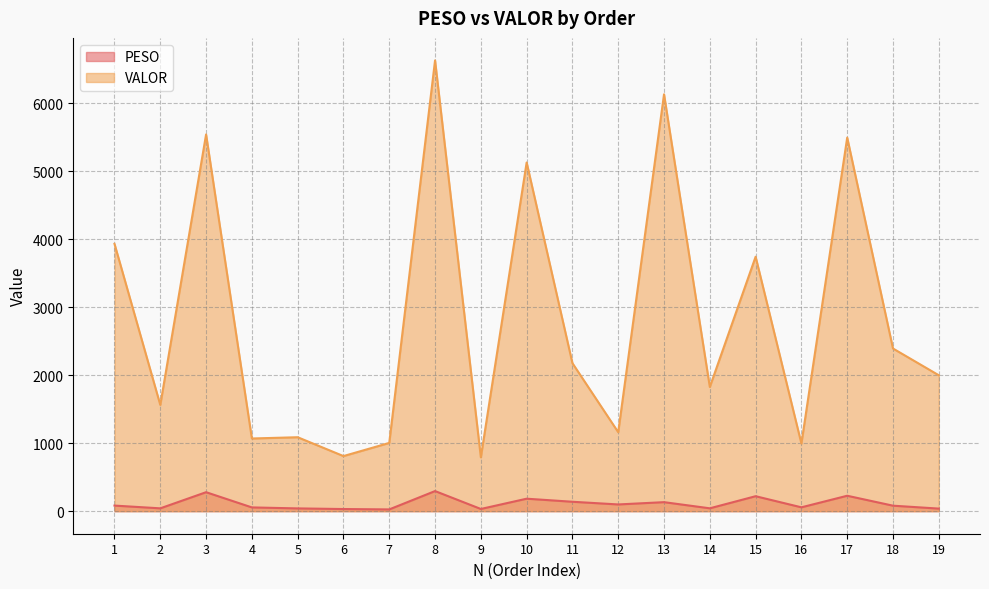

What is the difference between the second highest and second lowest values in the PESO series?

247.5